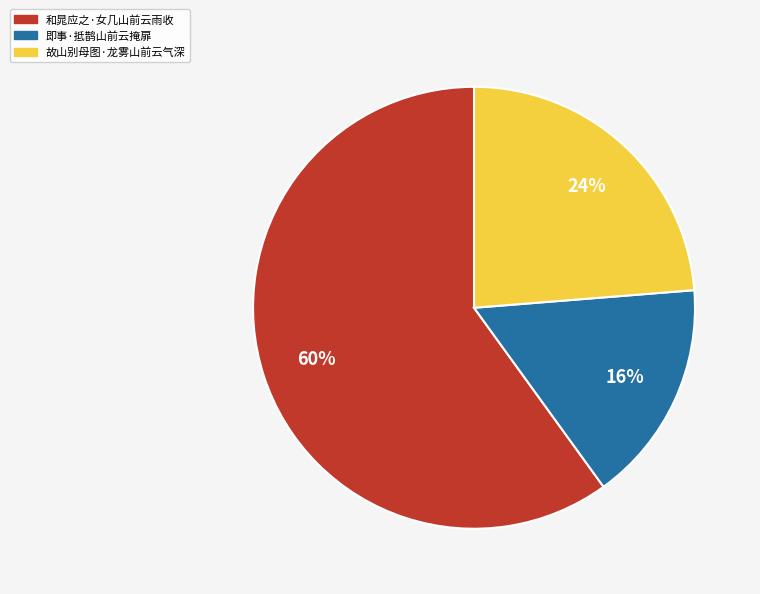

Count the number of slices in the pie.

3